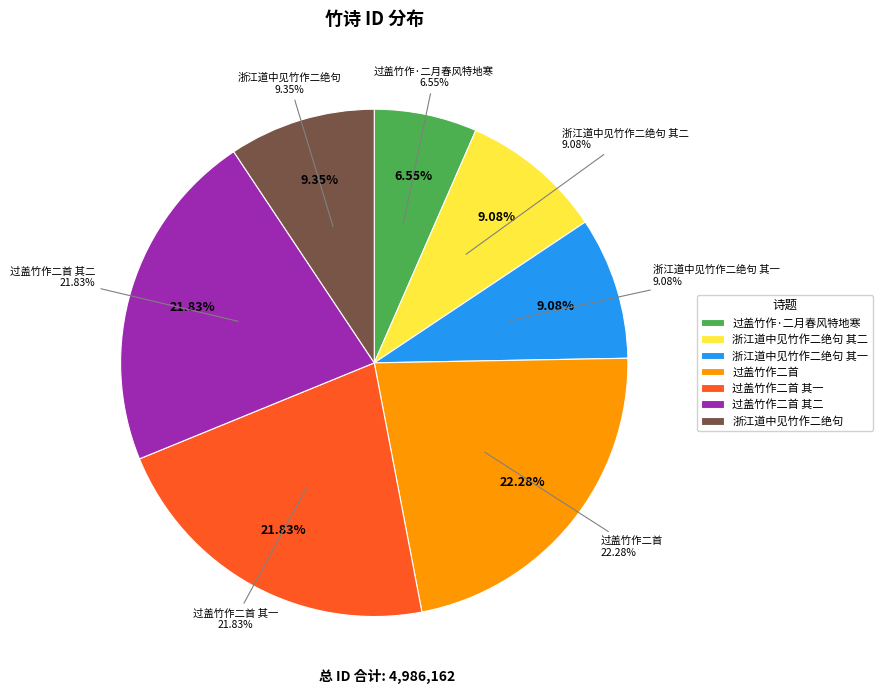

How much of the chart is everything except 过盖竹作二首?

77.7%